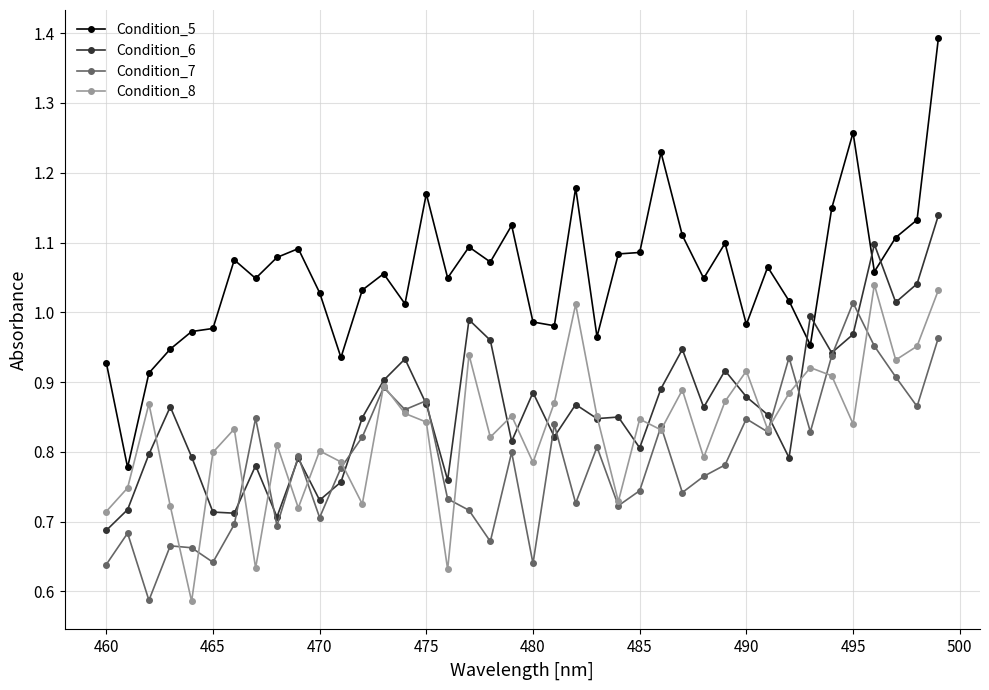

Which series has the largest total across all categories?

Condition_5